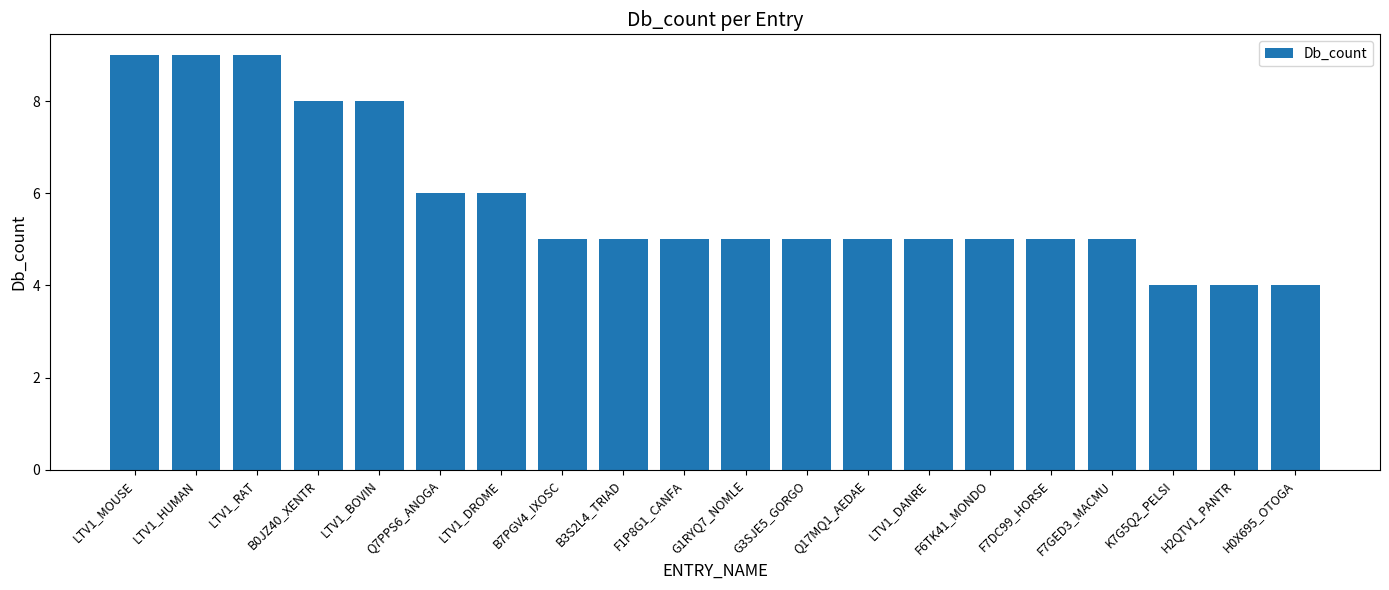

What is the smallest value displayed?

4